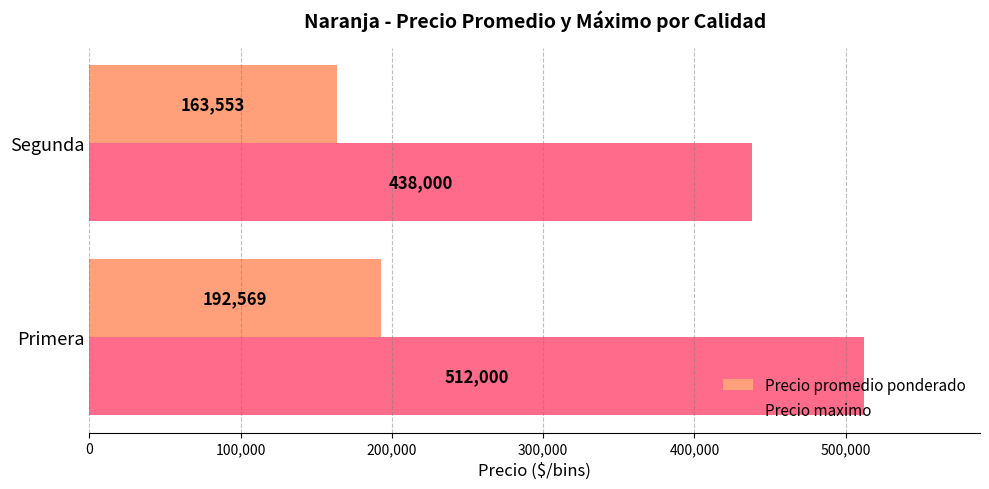

What is the difference between the highest and lowest values at Primera?

319431